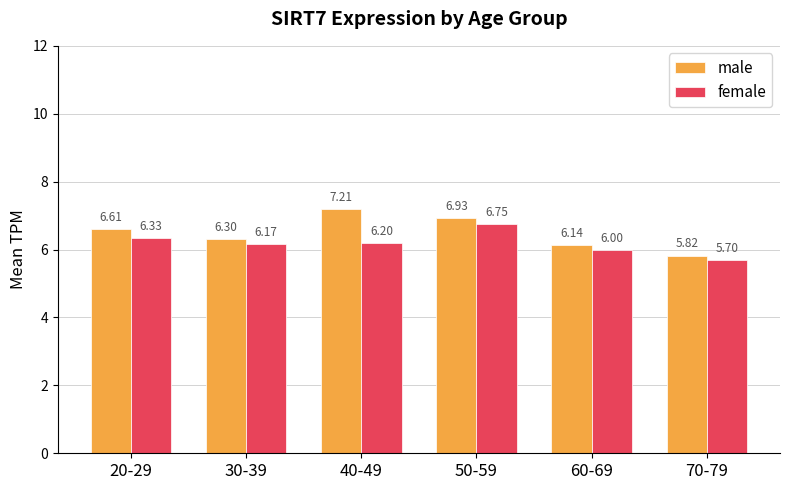

Which series has the largest range (max minus min)?

male